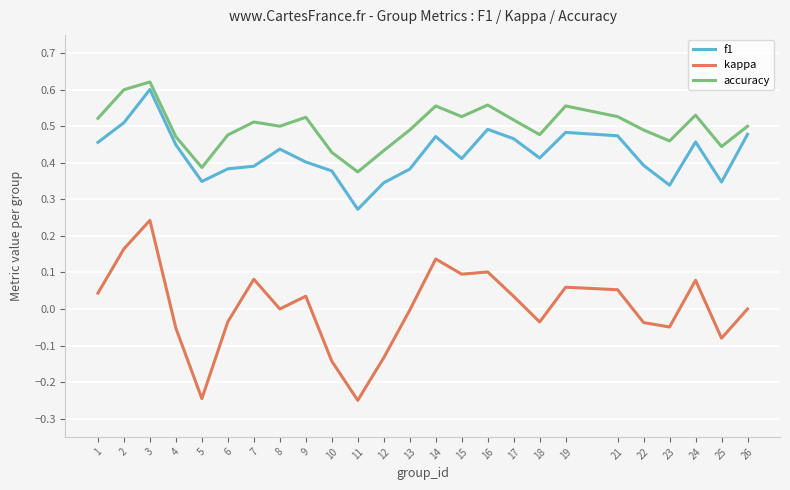

Which series changed the most between 10 and 26?

kappa